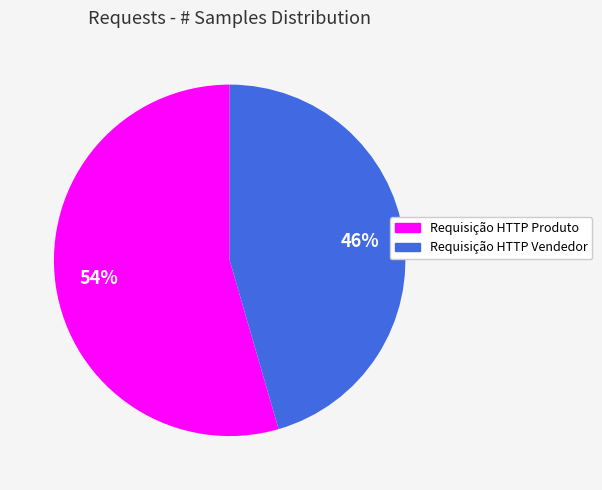

Between Requisição HTTP Produto and Requisição HTTP Vendedor, which is larger?

Requisição HTTP Produto